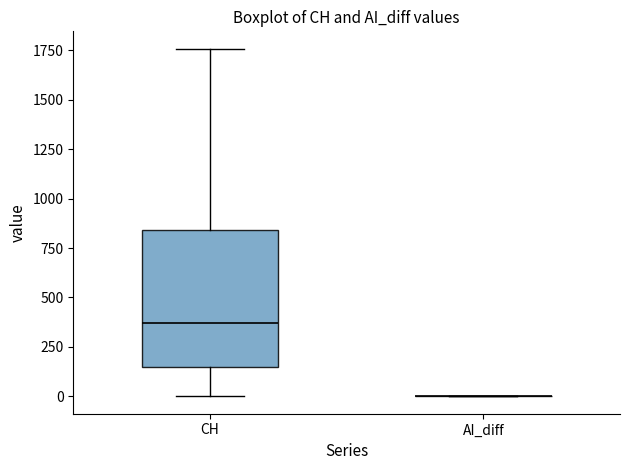

Comparing the boxes themselves (not the whiskers), which one is the tallest?

CH